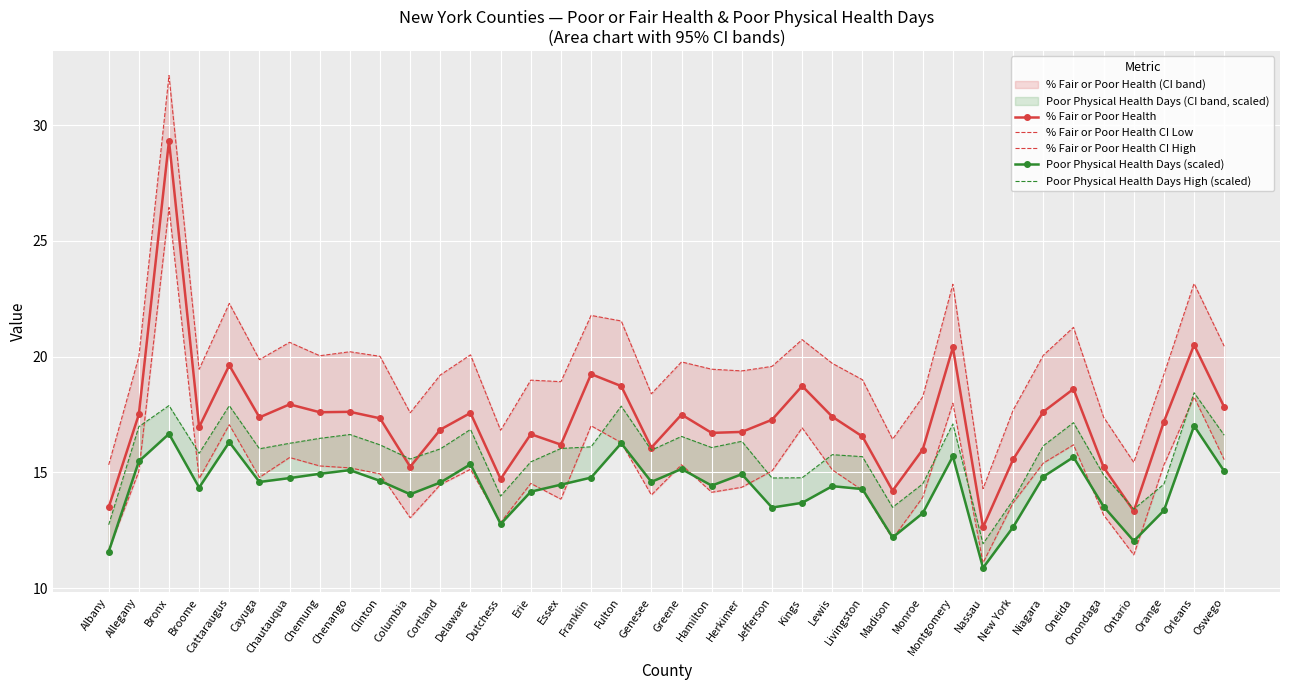

What position from the left is Orange?

36